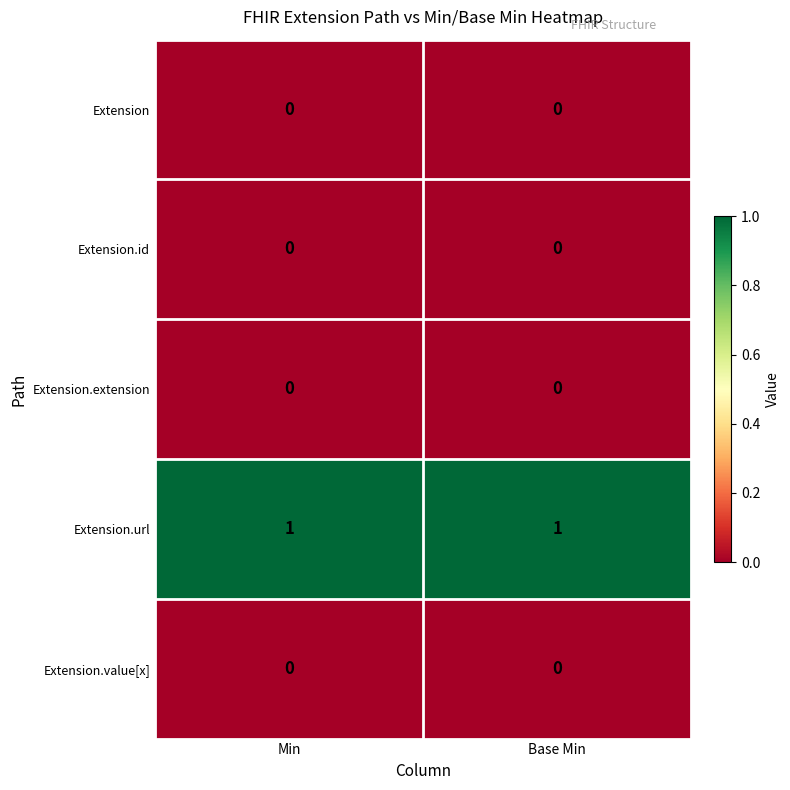

Which series has the largest total across all categories?

Extension.url